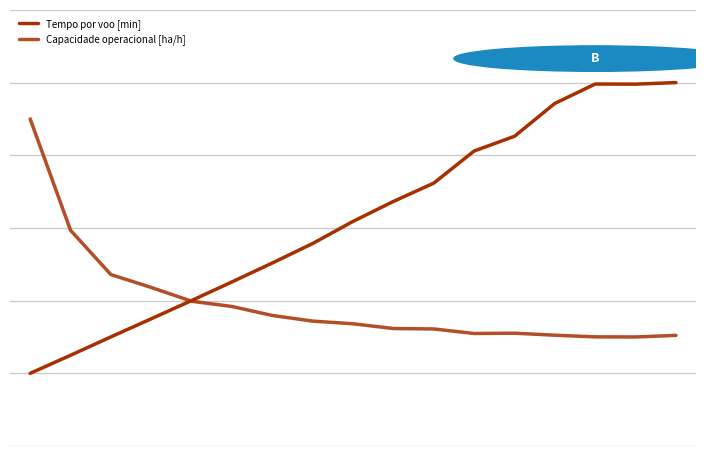

After their last crossing, which series has the higher values: Capacidade operacional [ha/h] or Tempo por voo [min]?

Tempo por voo [min]